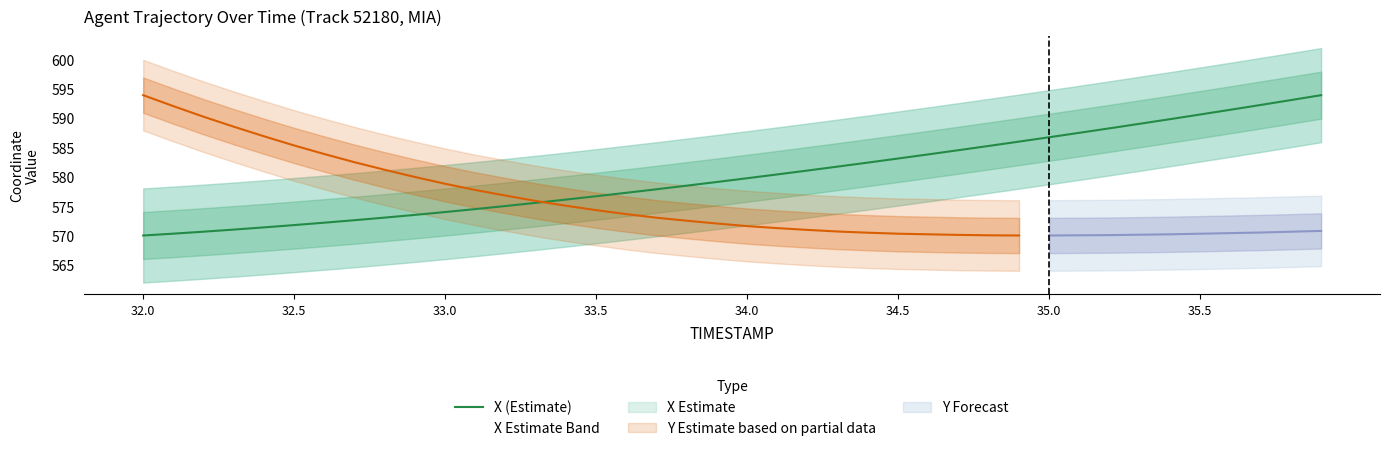

What is the minimum value for X (Estimate)?

570.1